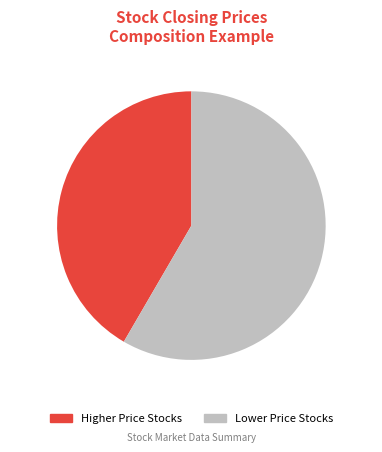

Do 58% and 42% together represent more than half of the pie?

Yes